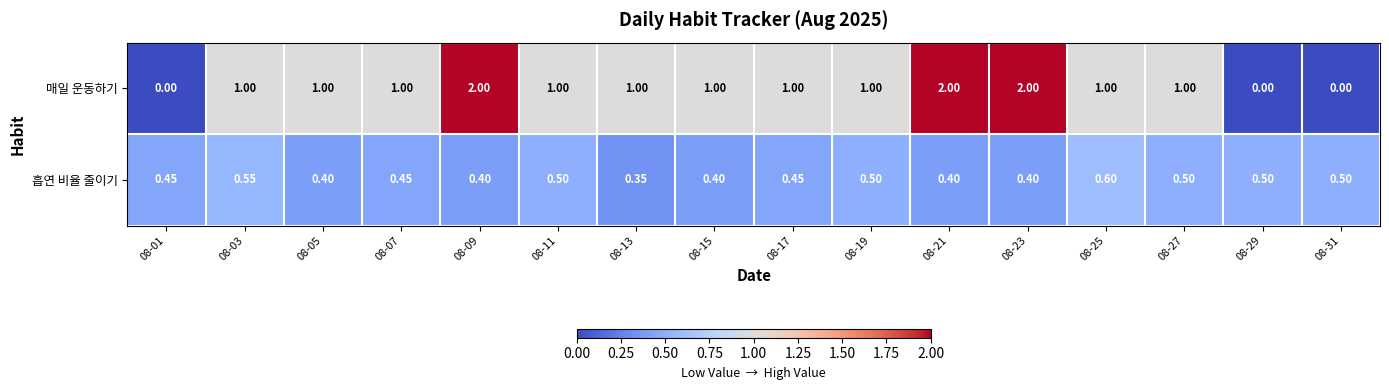

Which series has the widest spread of values?

매일 운동하기